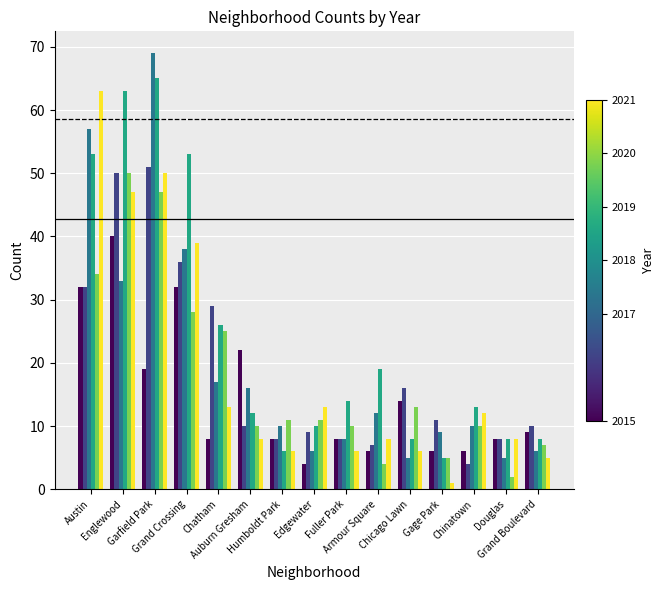

What is the smallest value displayed?

1